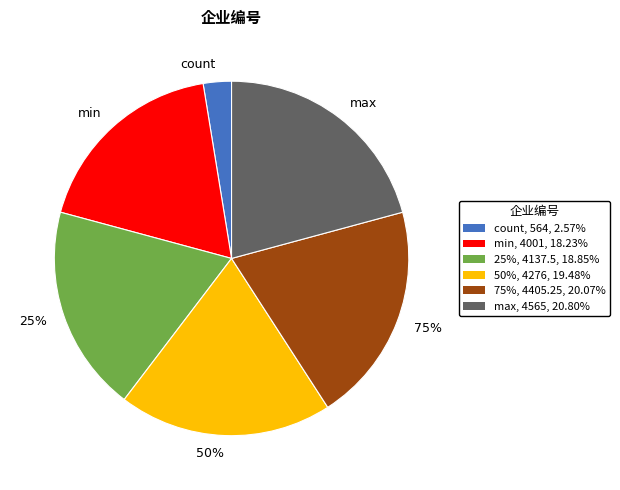

Rank the categories by value from lowest to highest.

count, min, 25%, 50%, 75%, max